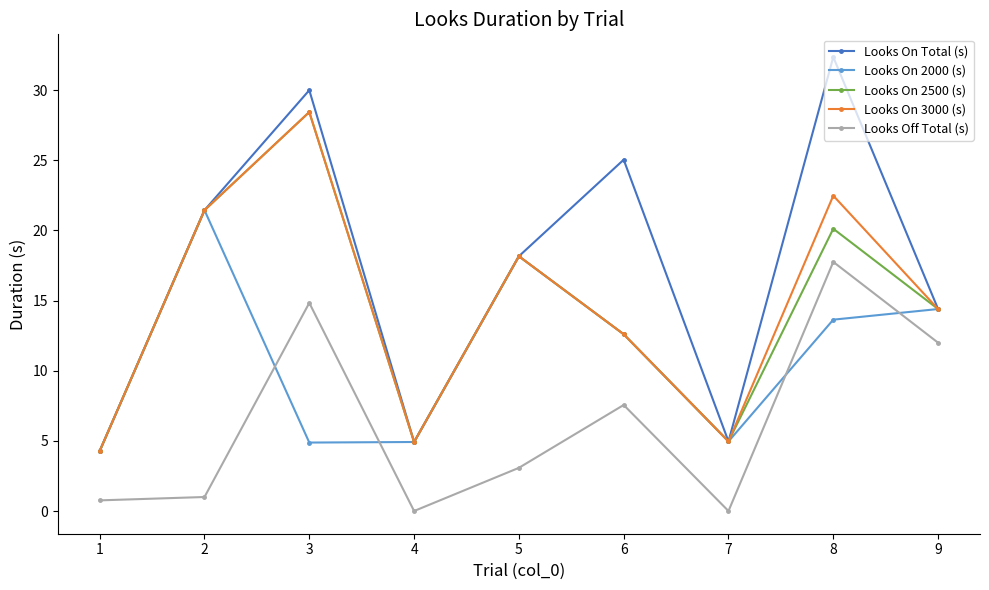

True or false: Looks On Total (s) and Looks Off Total (s) intersect in this chart.

False